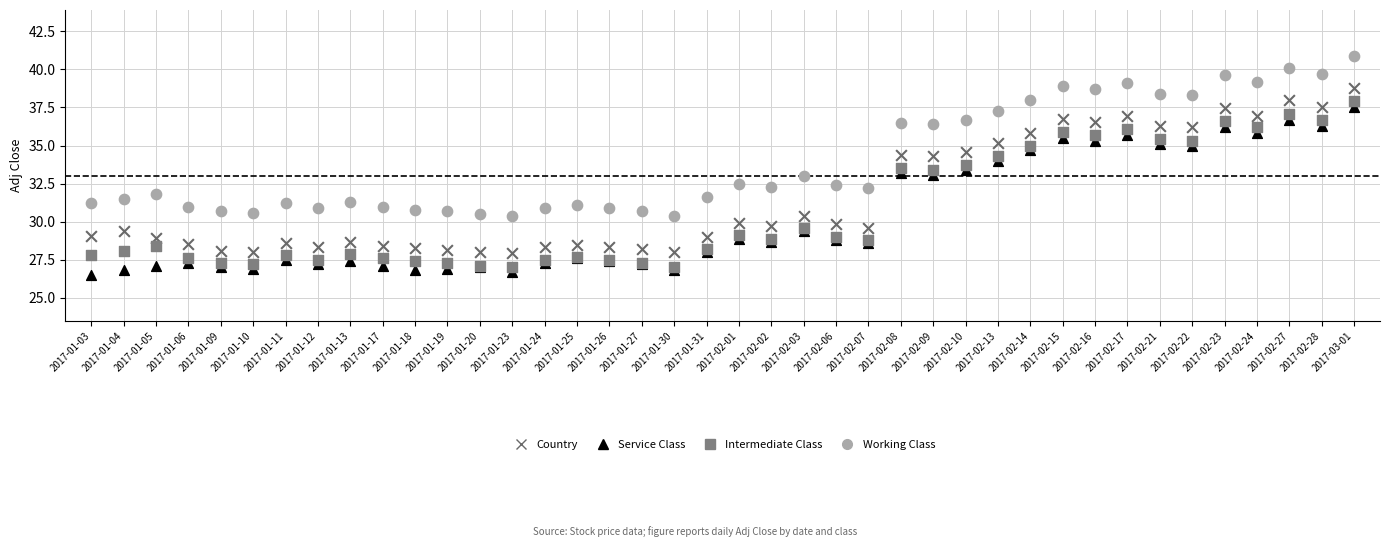

Which series contains the lowest Y value?

Service Class